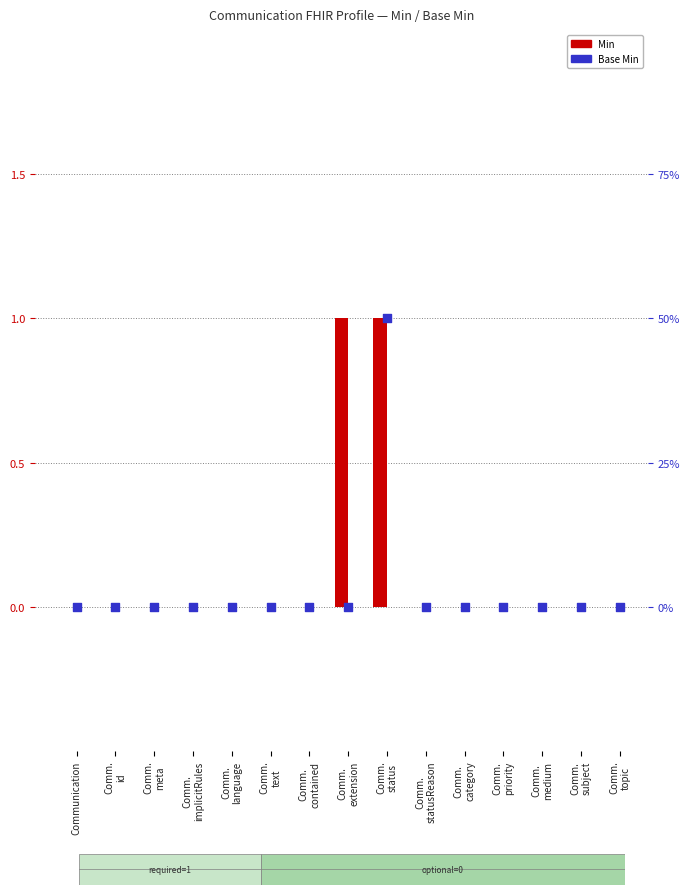

At which category is the sum across all series the highest?

Comm.
status